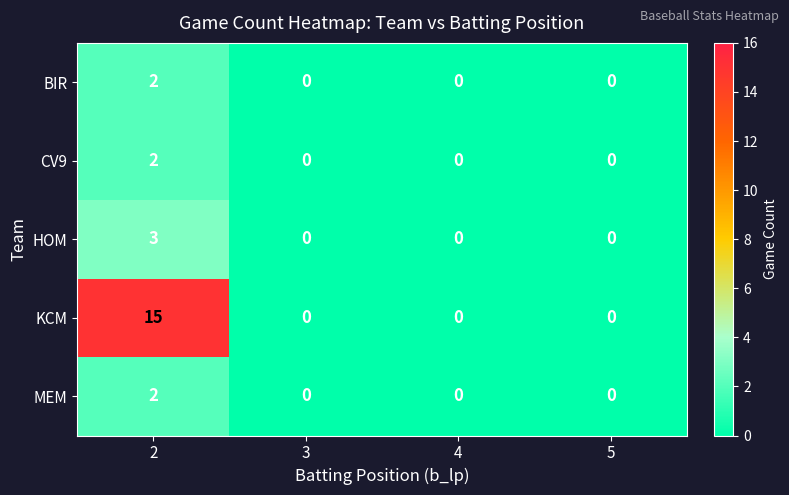

The CV9 series shows 2 at 2. True or false?

True